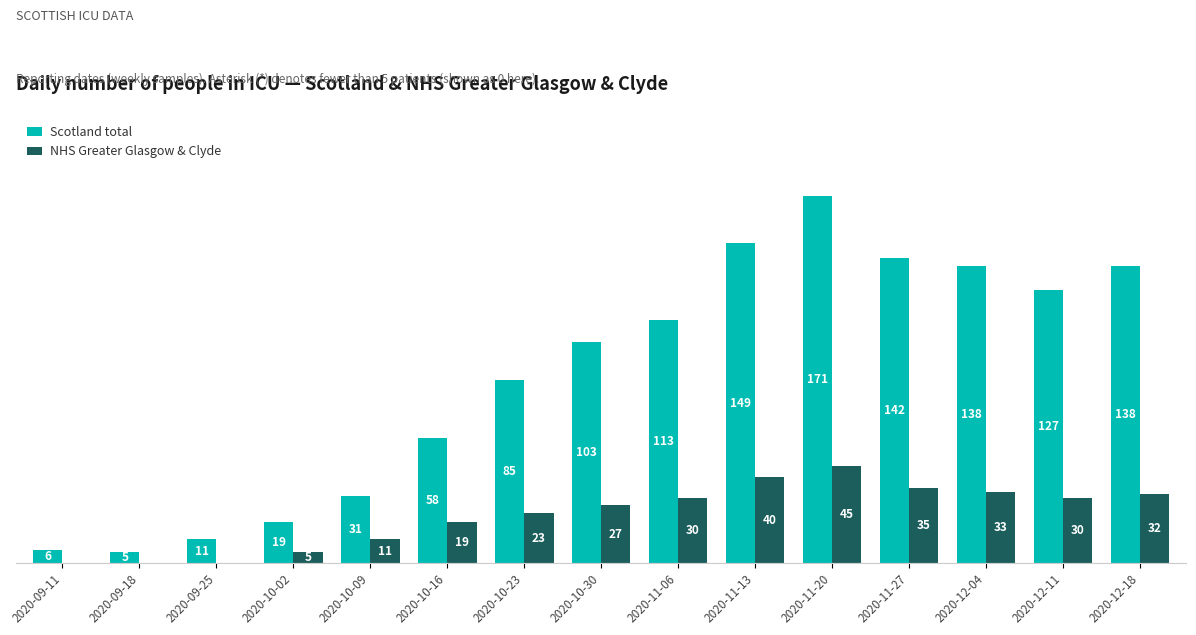

At which label does NHS Greater Glasgow & Clyde reach its peak?

2020-11-20